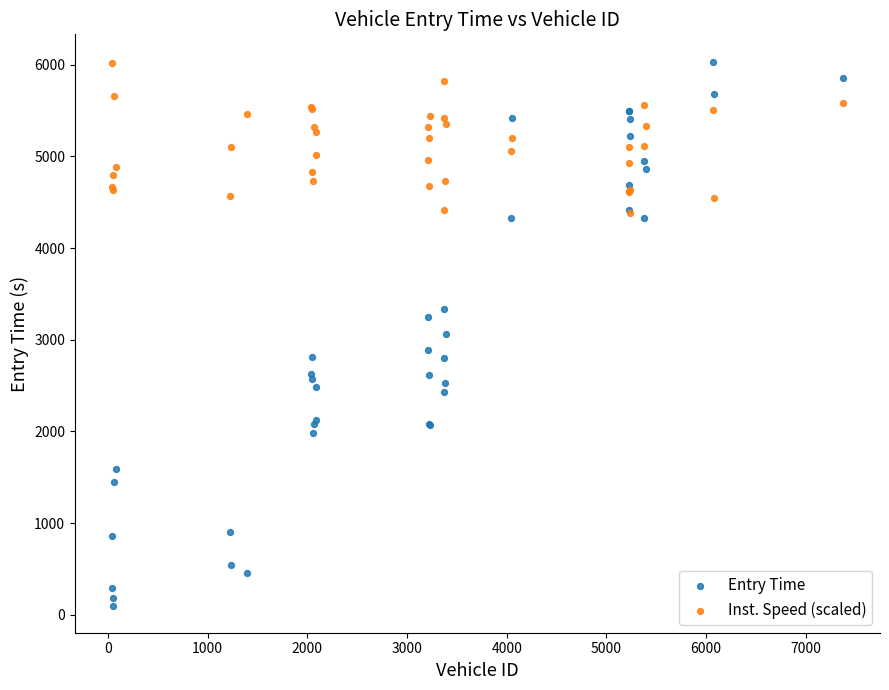

Which series has the widest spread of Y values?

Entry Time